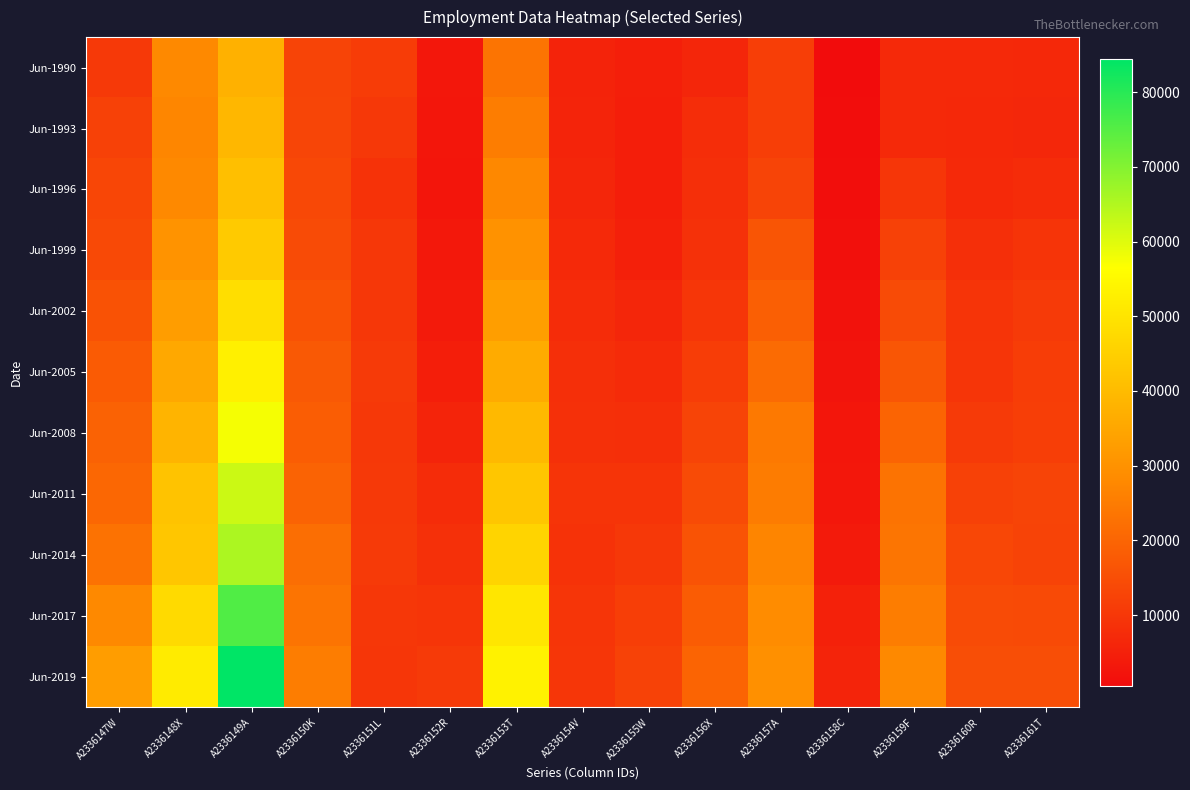

What is the greatest value displayed?

84476